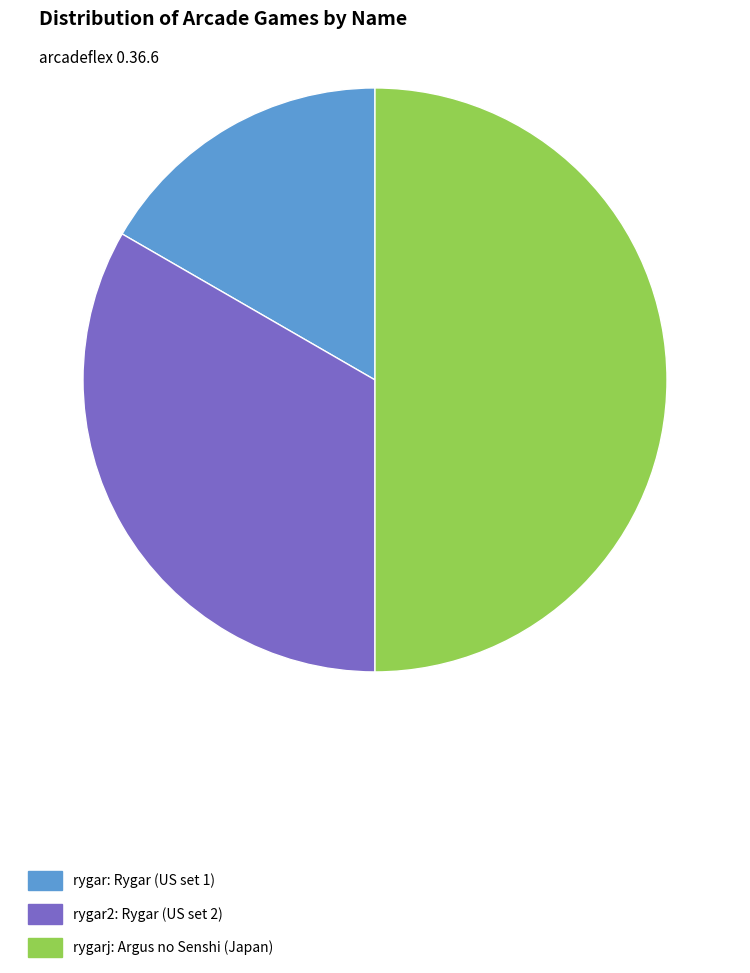

Which category has the smallest portion of the pie?

rygar: Rygar (US set 1)